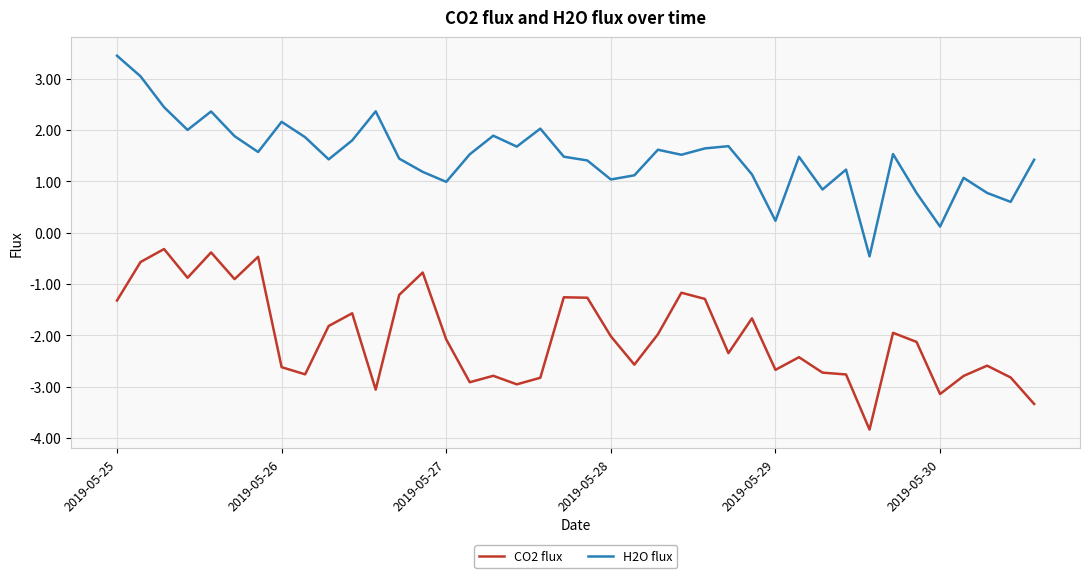

Which series has the widest spread of values?

H2O flux